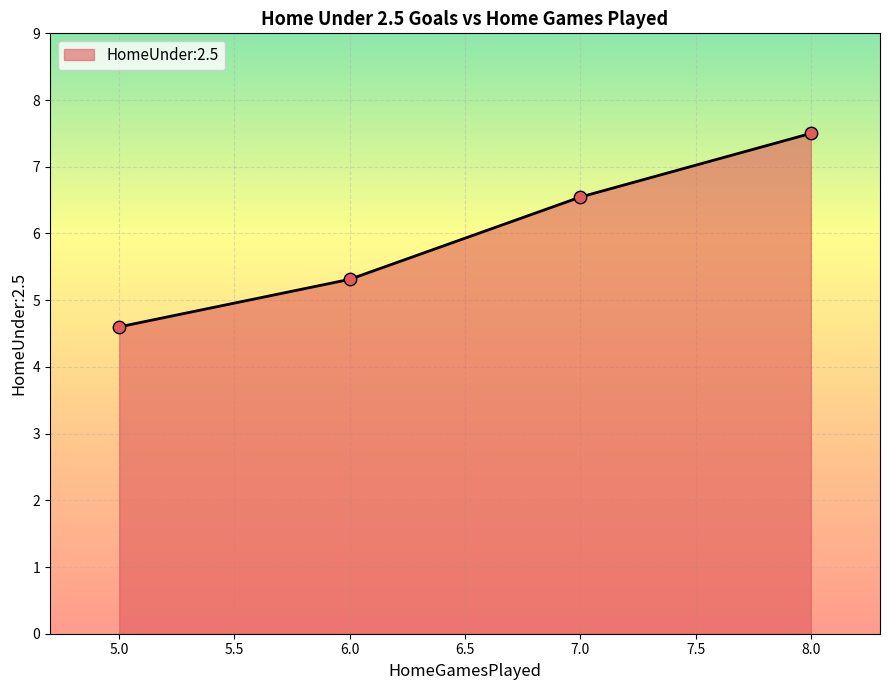

Between 6.0 and 5.0, which is larger?

6.0